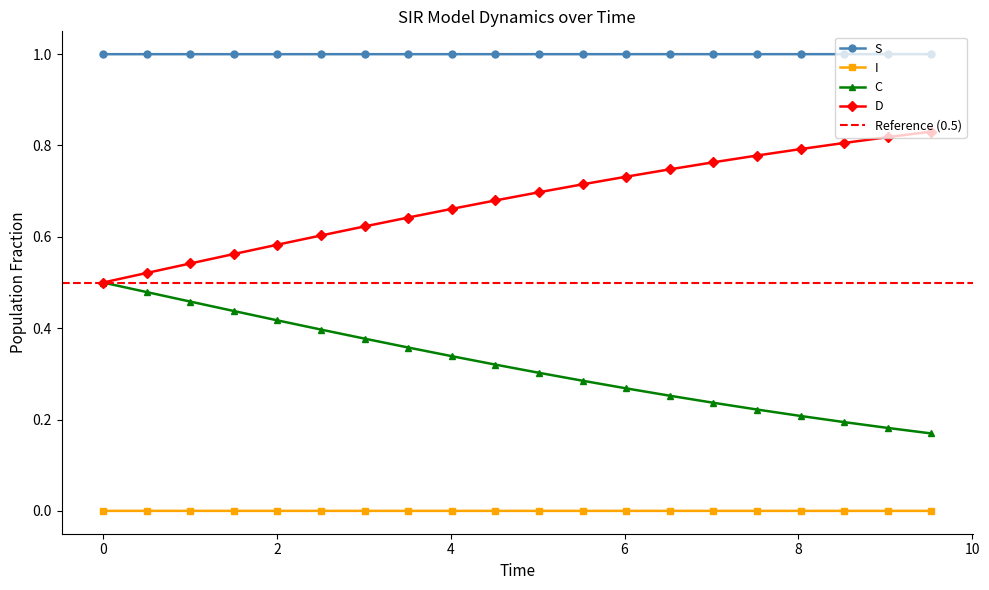

Which category has the lowest value across all series?

19